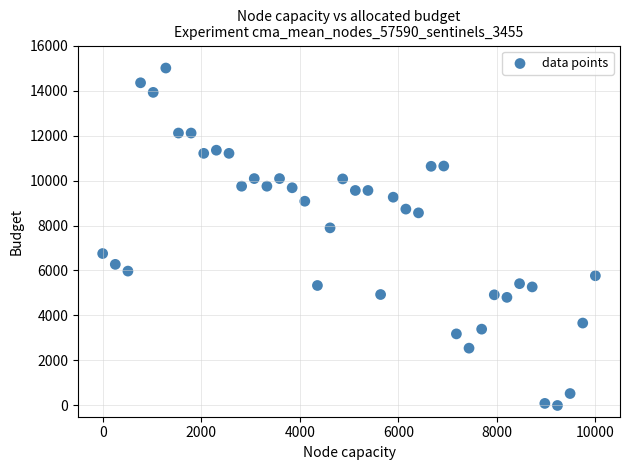

What is the range of Y values (max minus min)?

15000.0